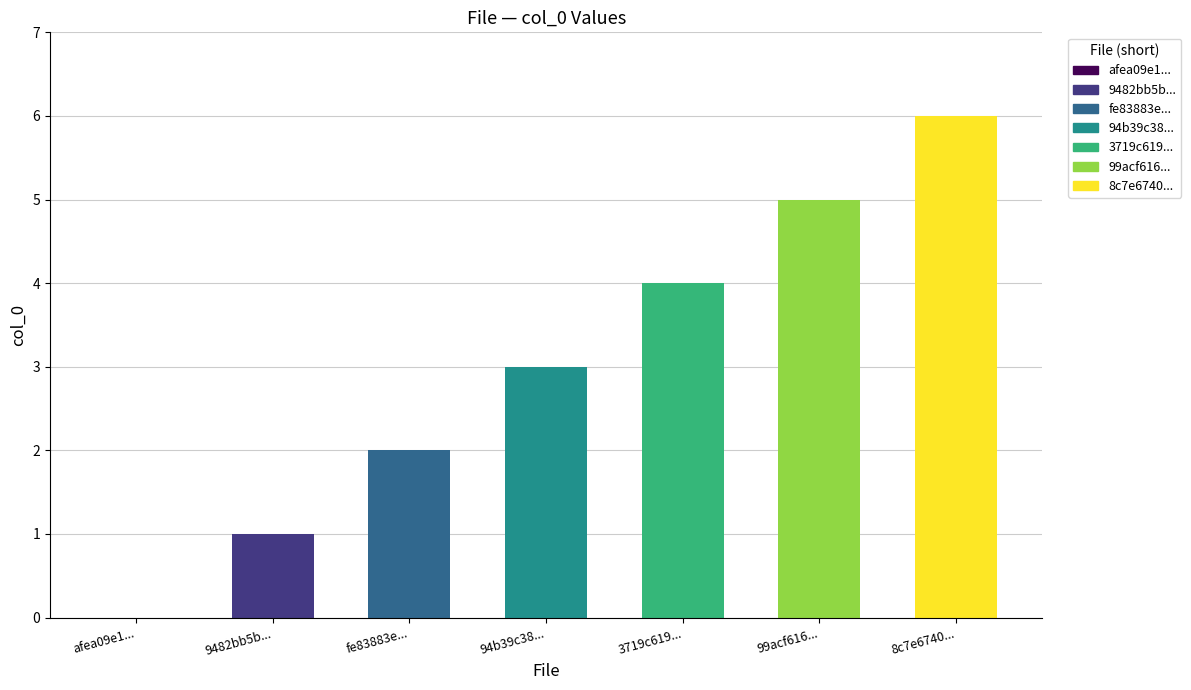

What is the change in value from fe83883edb34f23597cabdfdc46e8e15 to 99acf61688fd9d79492f3fa5000f14cc?

+3